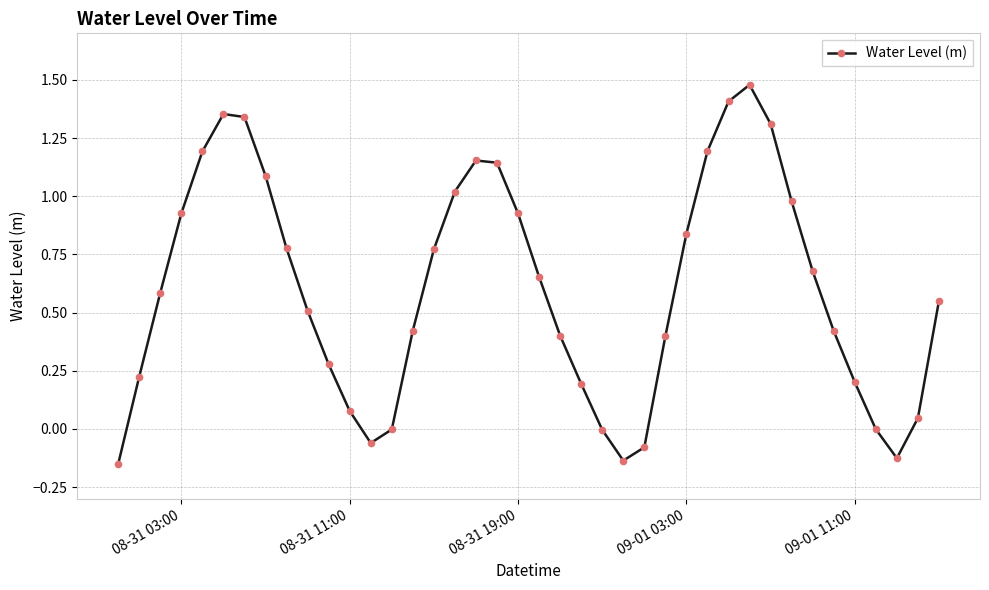

How many points are higher than both their immediate neighbors (excluding endpoints)?

3